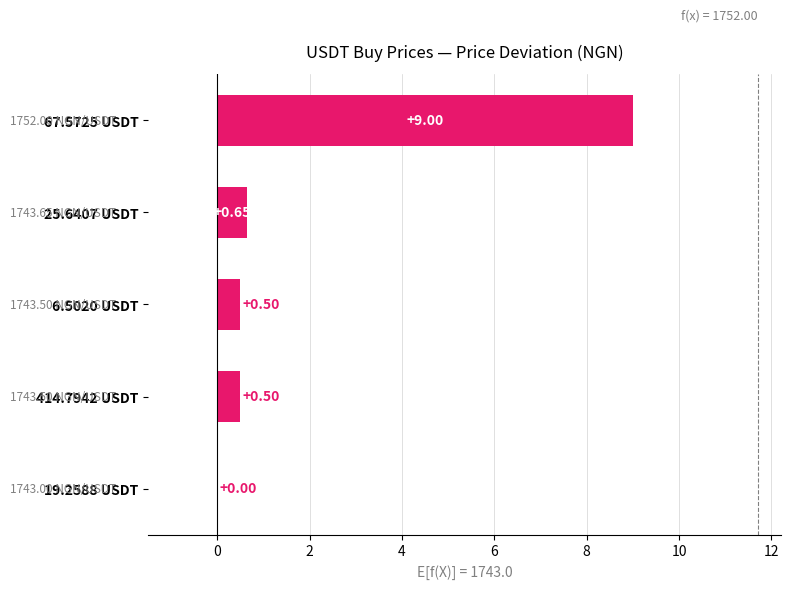

What is the change in value from 19.2588 USDT to 6.5020 USDT?

+0.5